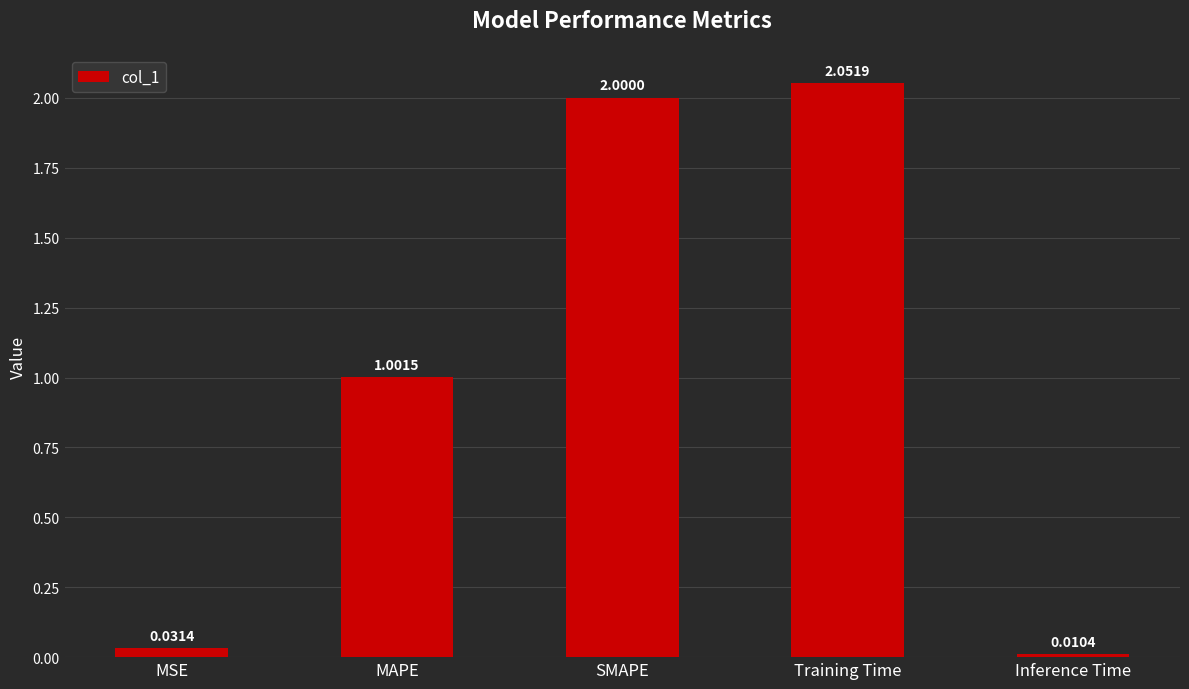

Rank the categories by value from highest to lowest.

Training Time, SMAPE, MAPE, MSE, Inference Time